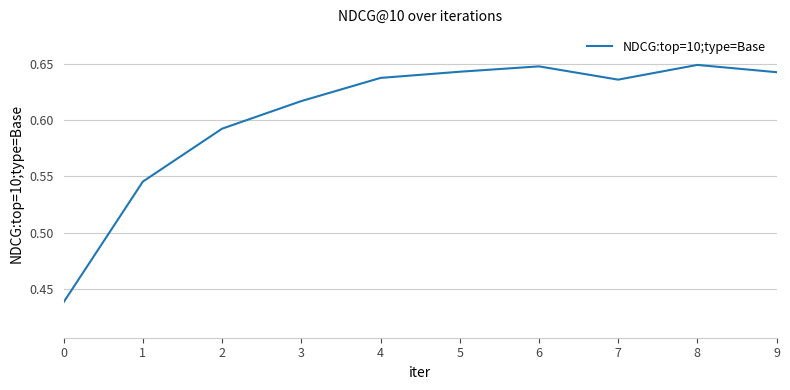

What is the sum of the values at 1 and 4?

1.2